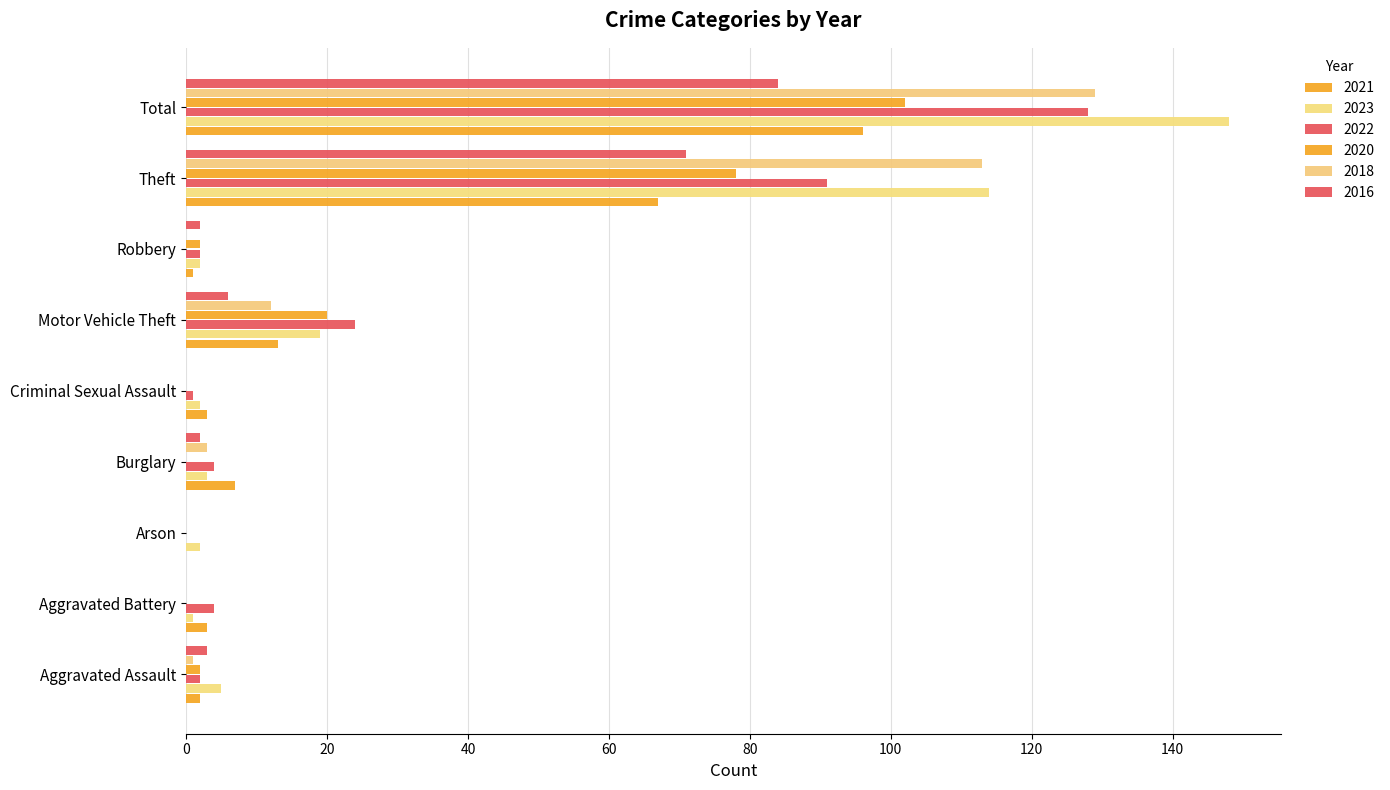

What value does the 2018 series have at Burglary?

3